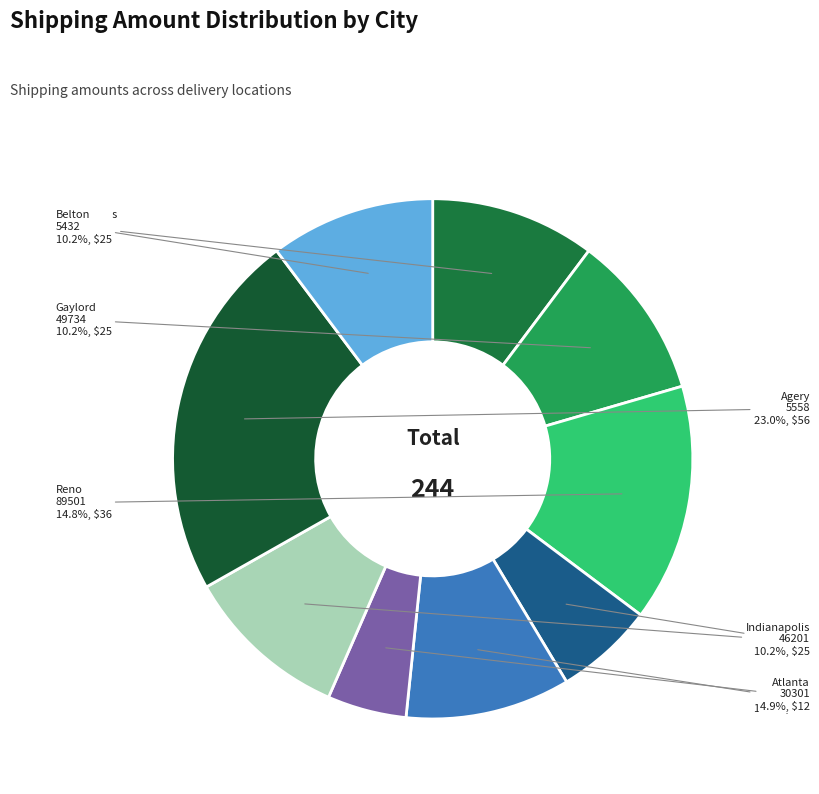

What is the smallest slice in the pie chart?

Atlanta 30301